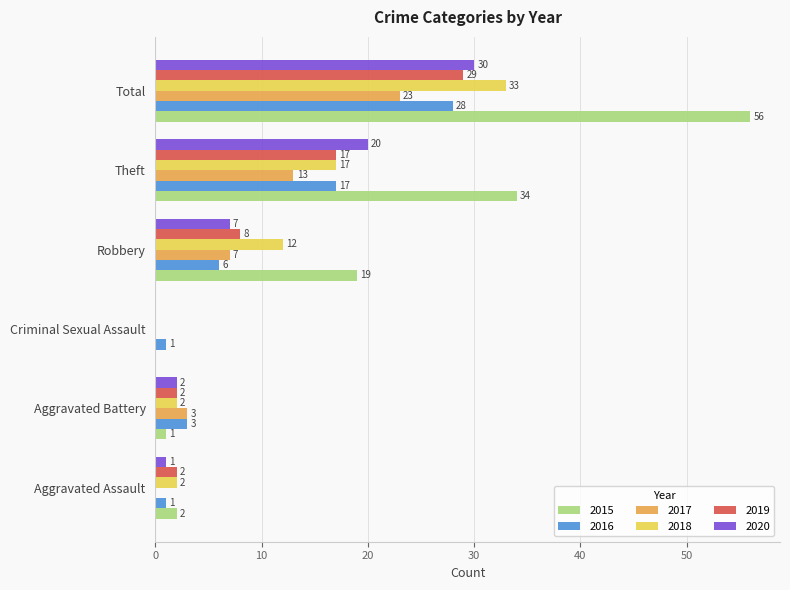

Is it true that 2020 equals 1 at Aggravated Assault?

True